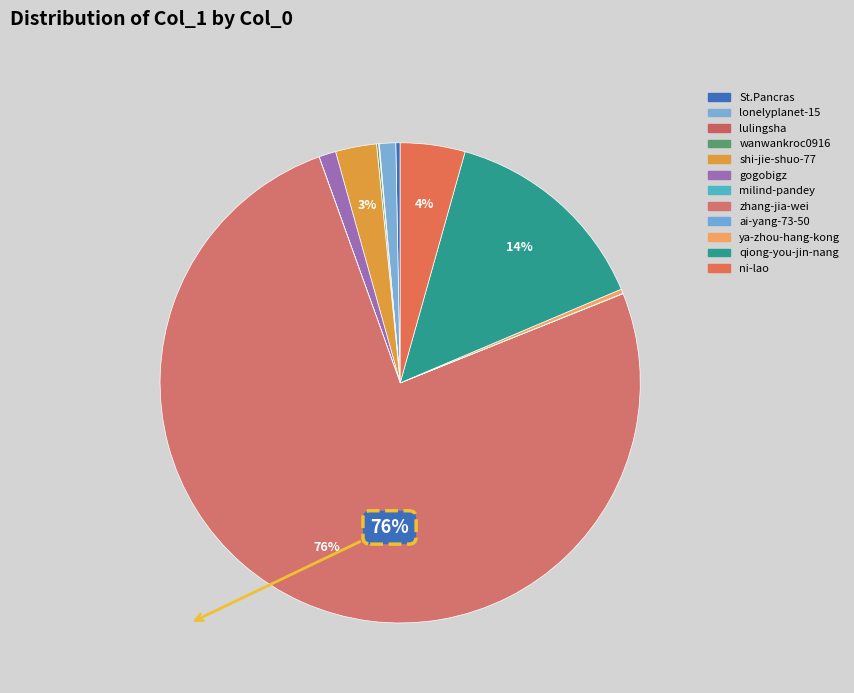

Which has a higher value, ni-lao or milind-pandey?

ni-lao